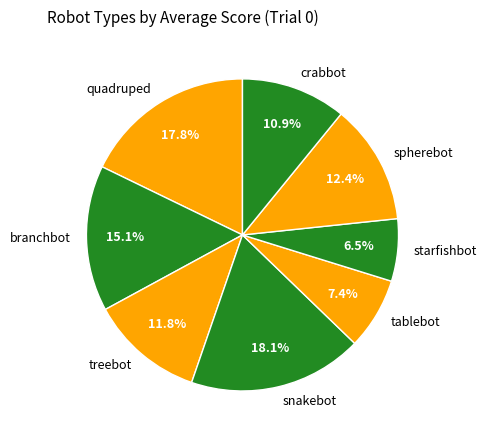

Is spherebot the majority of the pie?

No